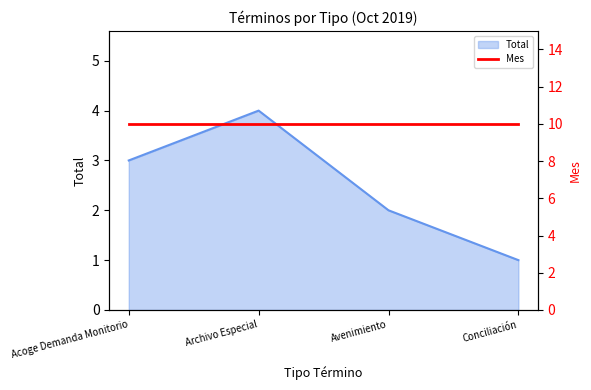

How many interior local peaks does the Total series have?

1